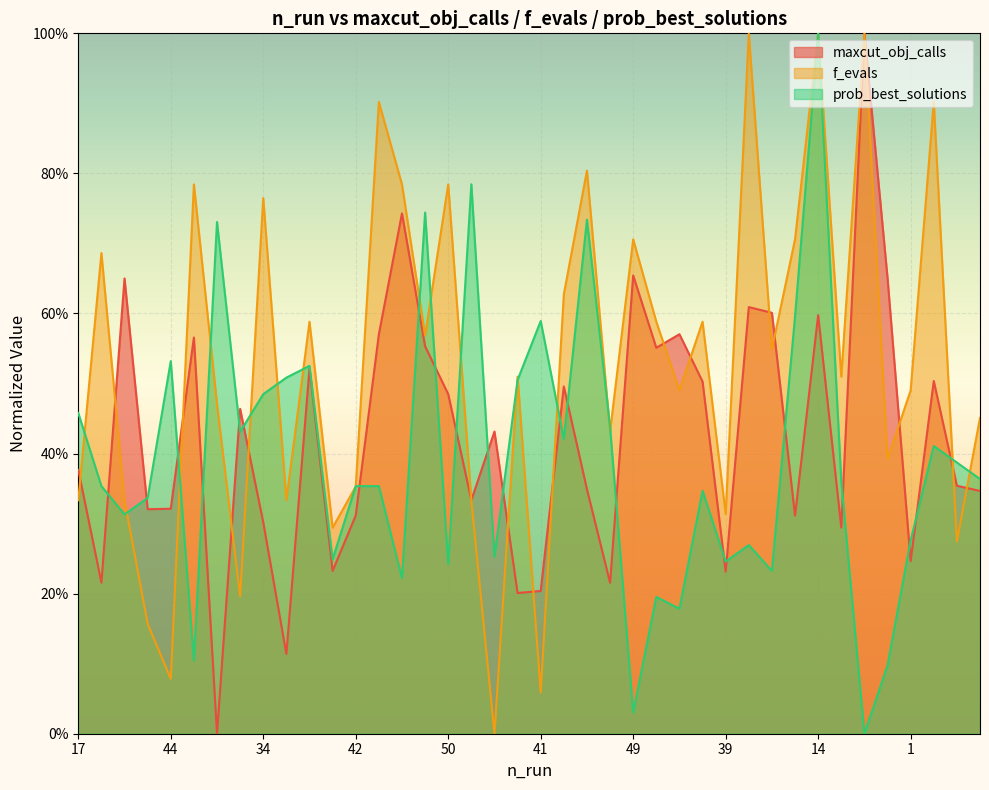

Is the value of prob_best_solutions at 19 greater than the value of maxcut_obj_calls at 26?

Yes